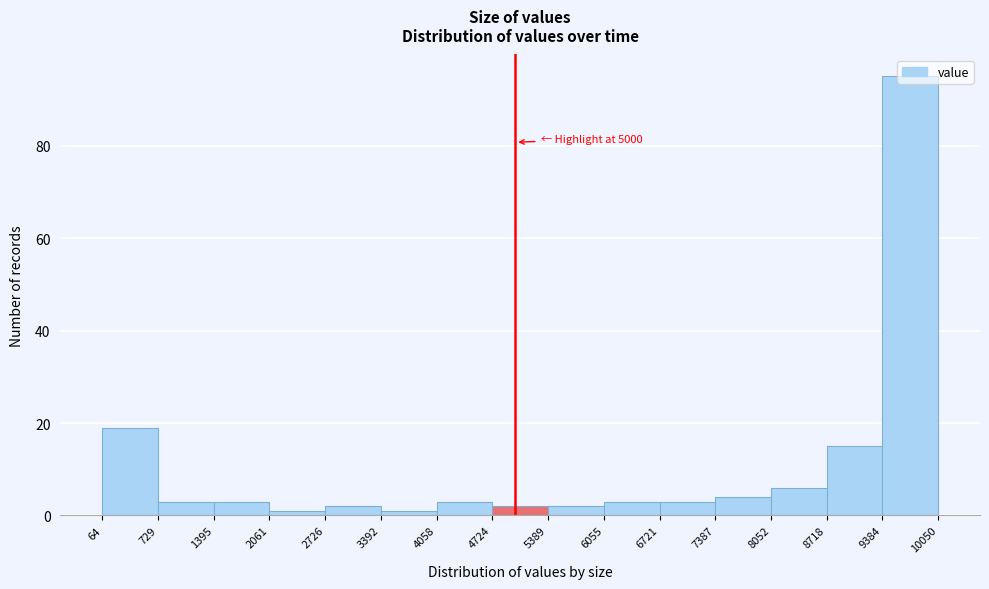

Over which range of the x-axis is the bar tallest?

9384 to 10050